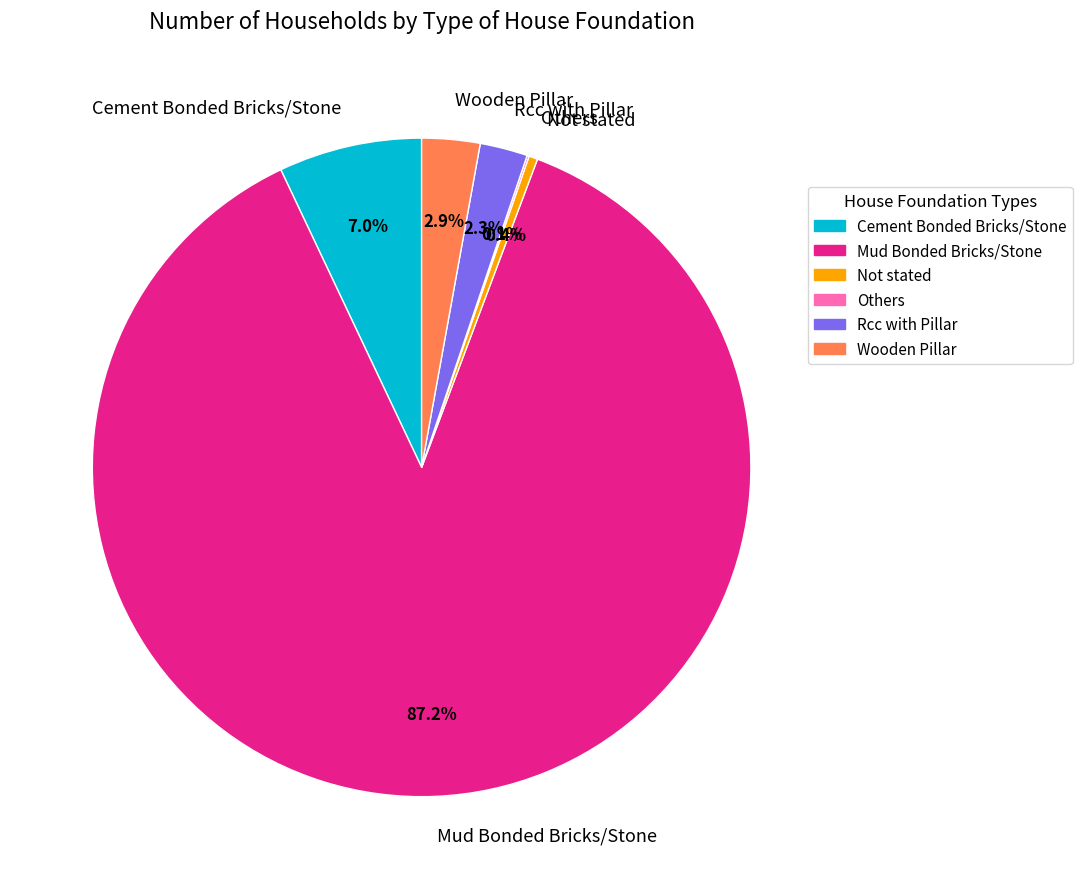

Which has a higher value, Rcc with Pillar or Mud Bonded Bricks/Stone?

Mud Bonded Bricks/Stone